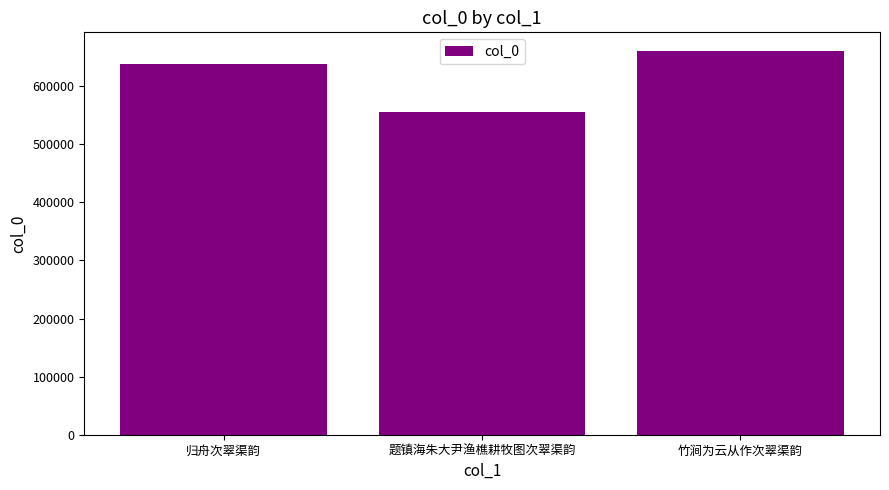

Which label corresponds to the smallest value in the chart?

题镇海朱大尹渔樵耕牧图次翠渠韵